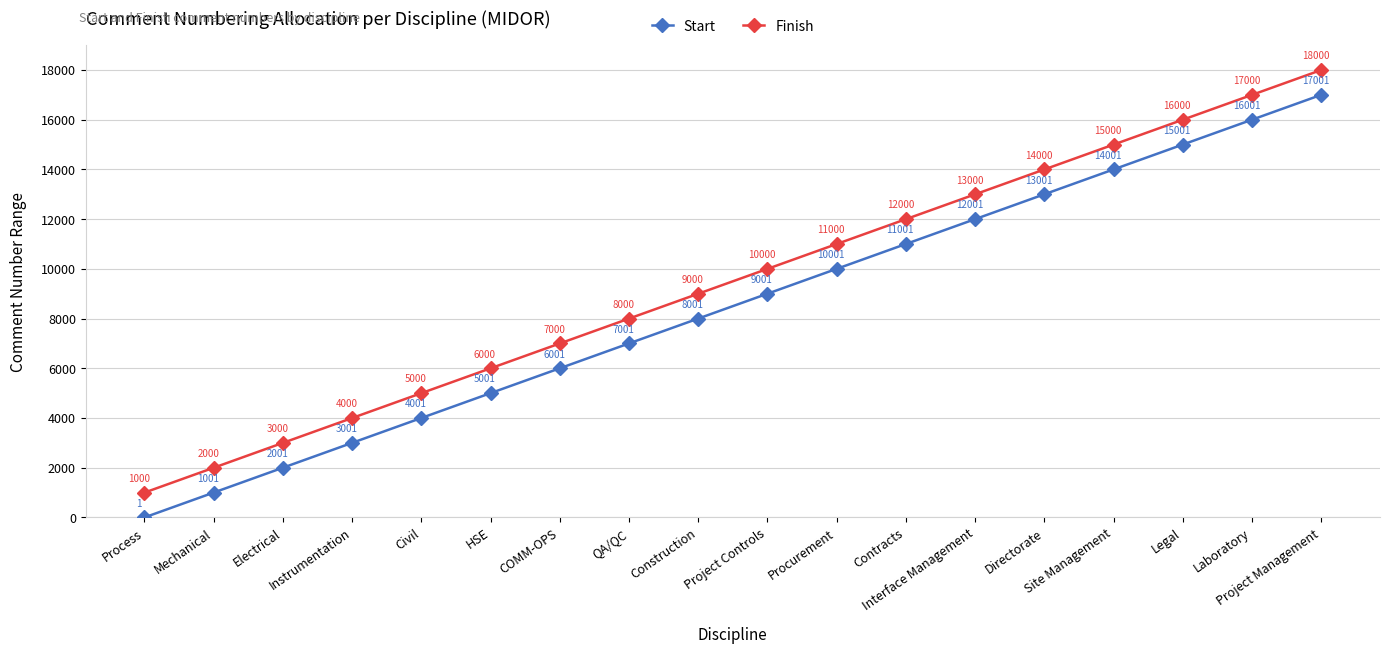

What is the minimum value shown in the chart?

1